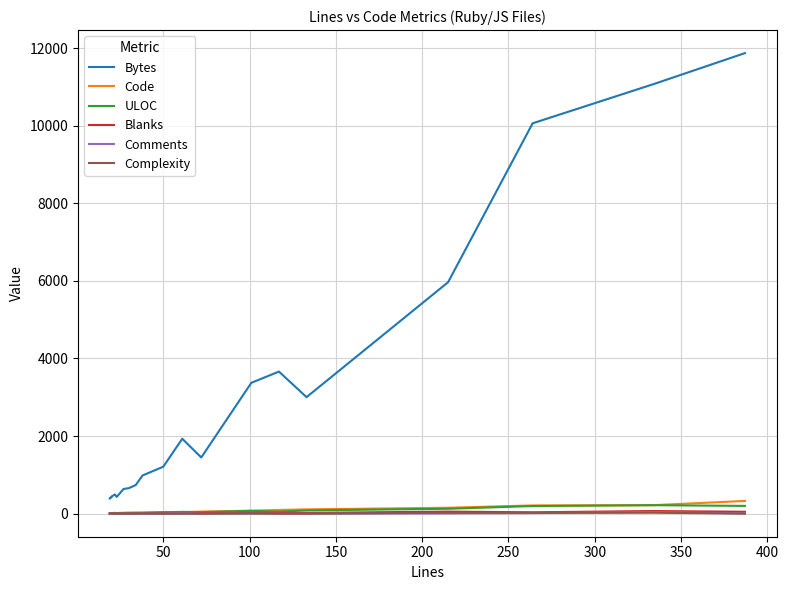

What are all the series names shown in the legend?

Bytes, Code, ULOC, Blanks, Comments, Complexity